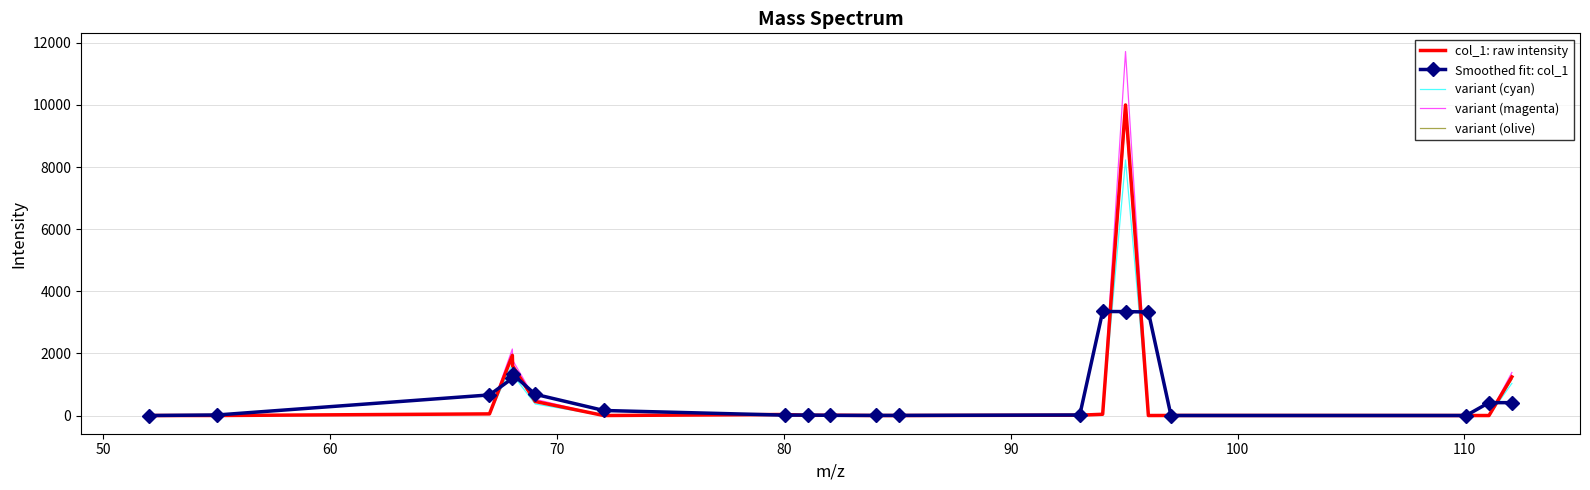

What is the maximum value for variant (magenta)?

11721.5